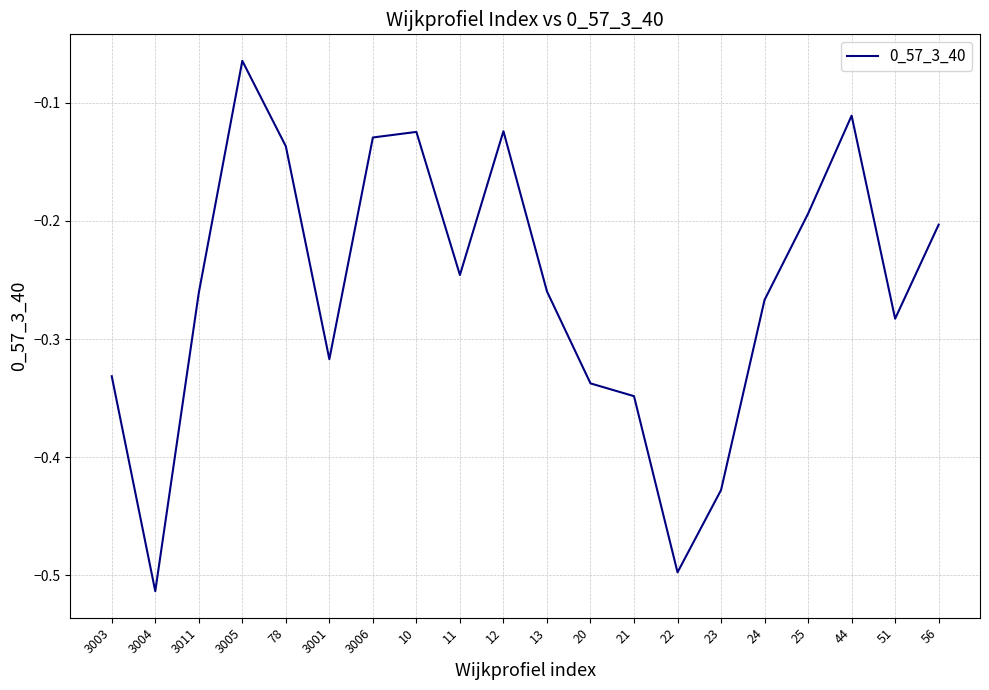

What position from the left is 3005?

4